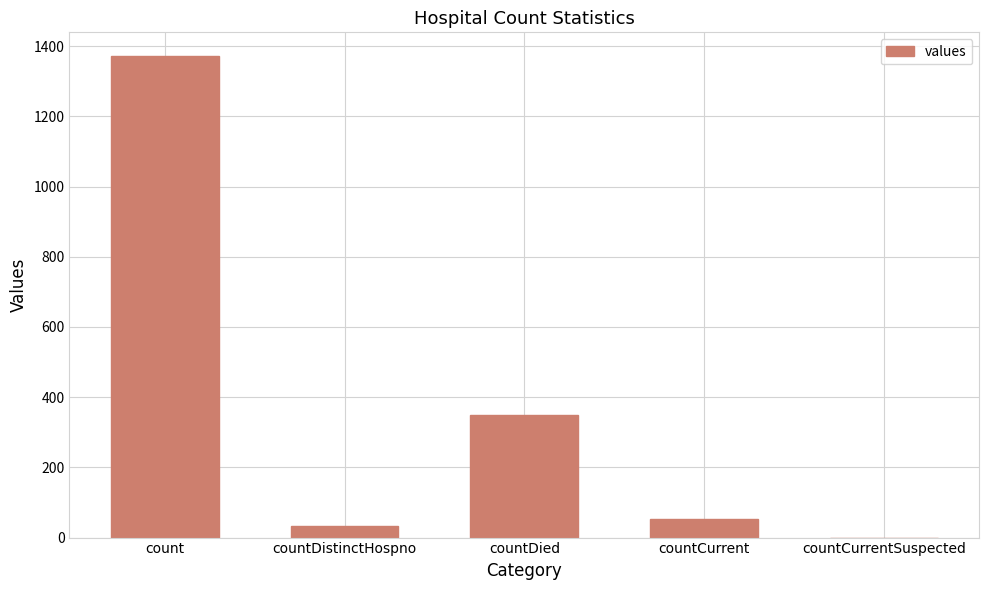

What is the average value?

361